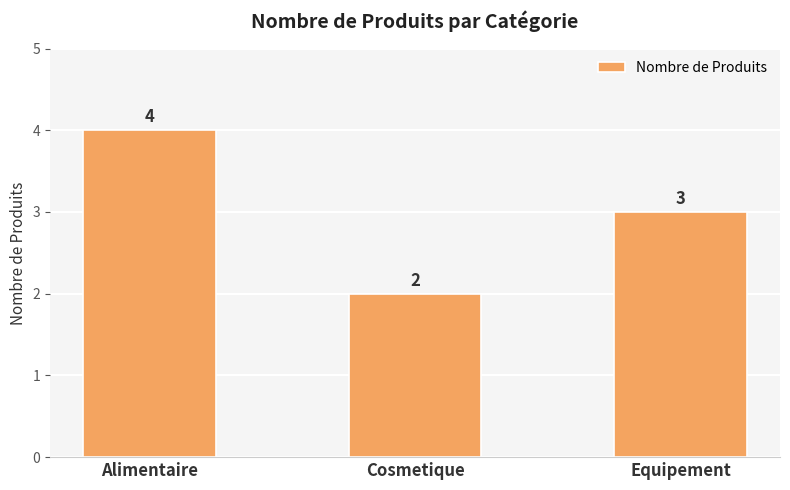

List the labels in order of value, largest first.

Alimentaire, Equipement, Cosmetique